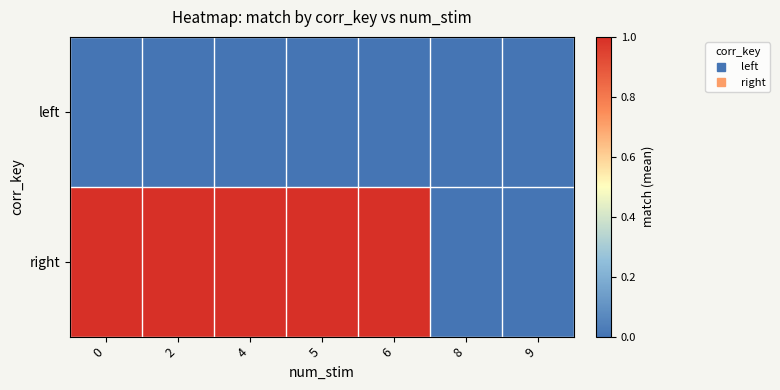

How many data points does each series have?

7